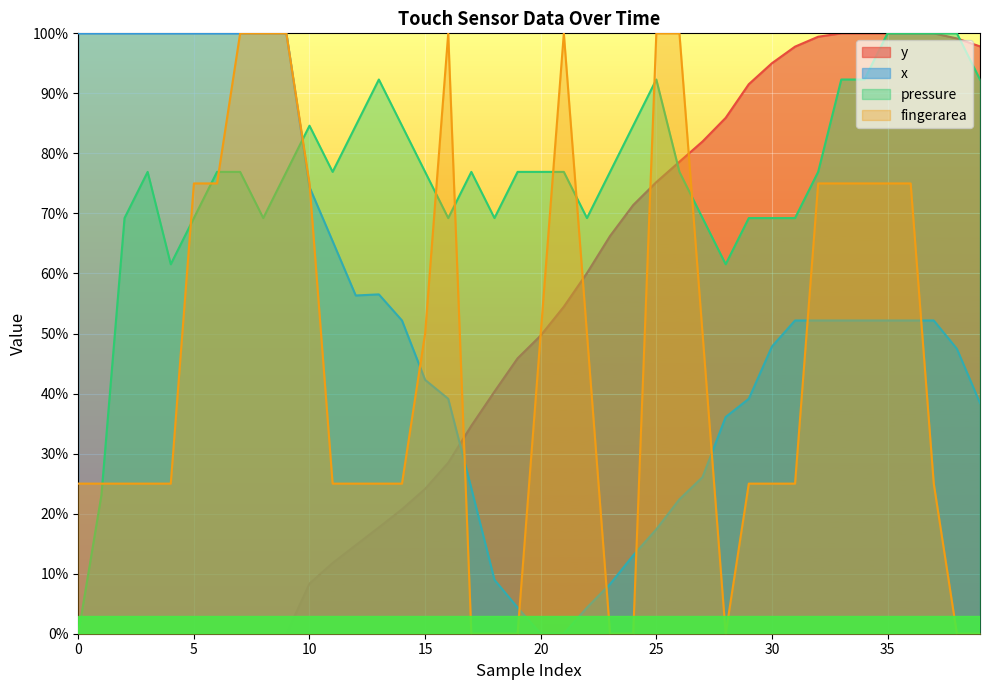

What is the label of the 27th point from the right?

13